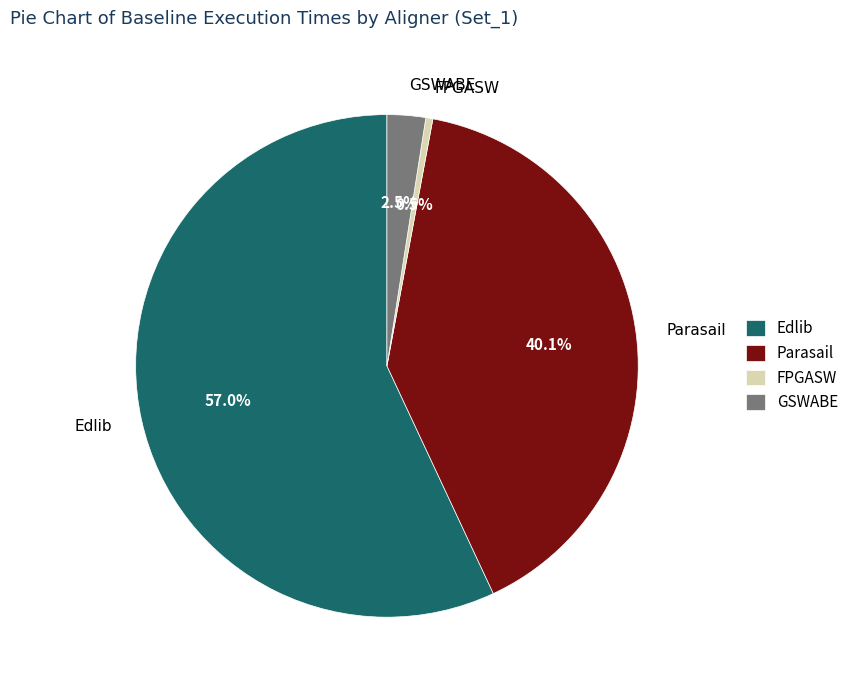

Which has a higher value, Edlib or Parasail?

Edlib